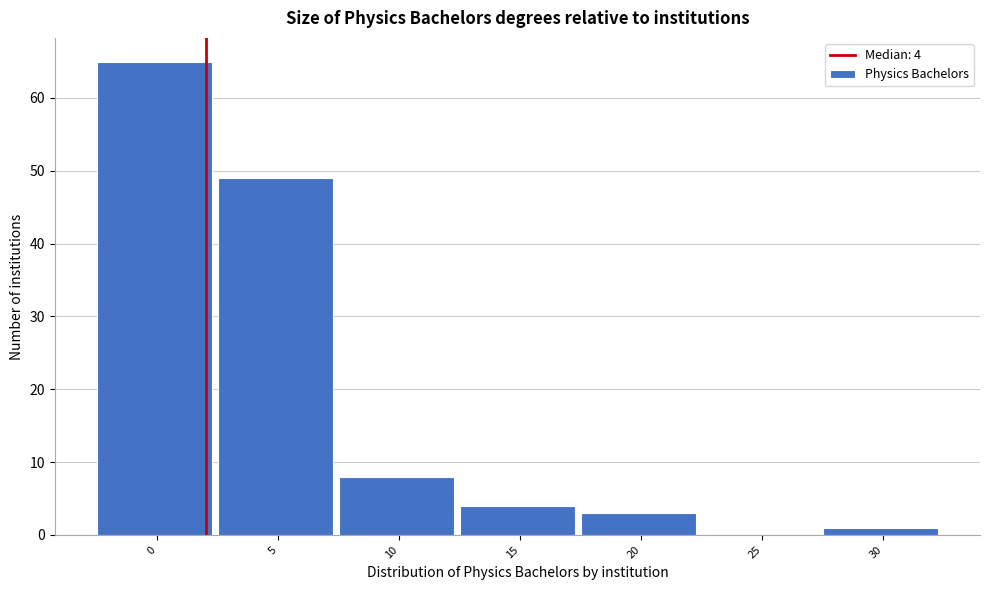

Reading left to right, list all the values displayed in this chart.

0=65	5=49	10=8	15=4	20=3	25=0	30=1